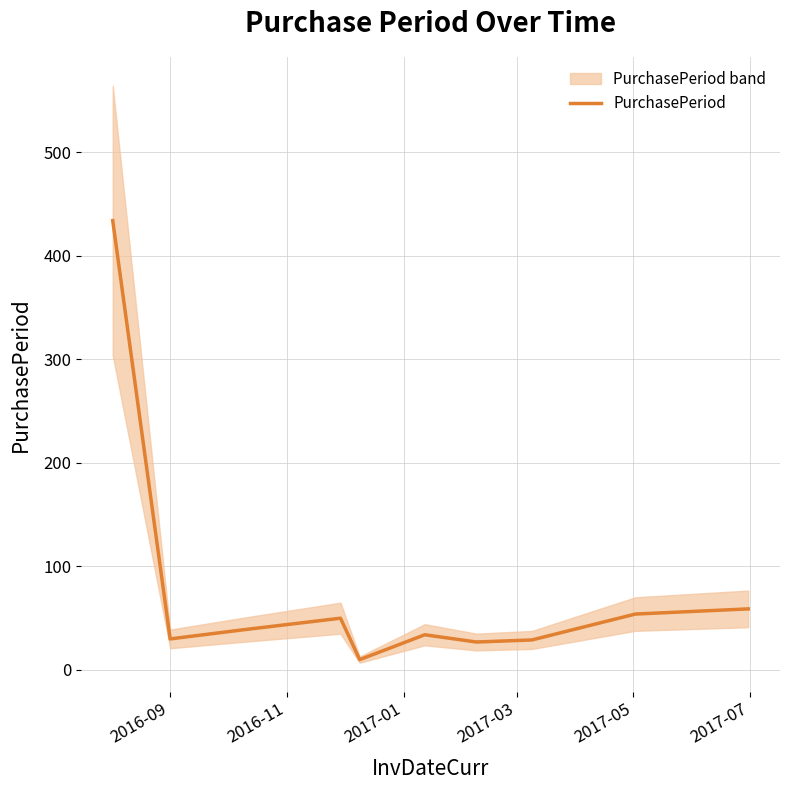

What is the maximum value for PurchasePeriod?

434